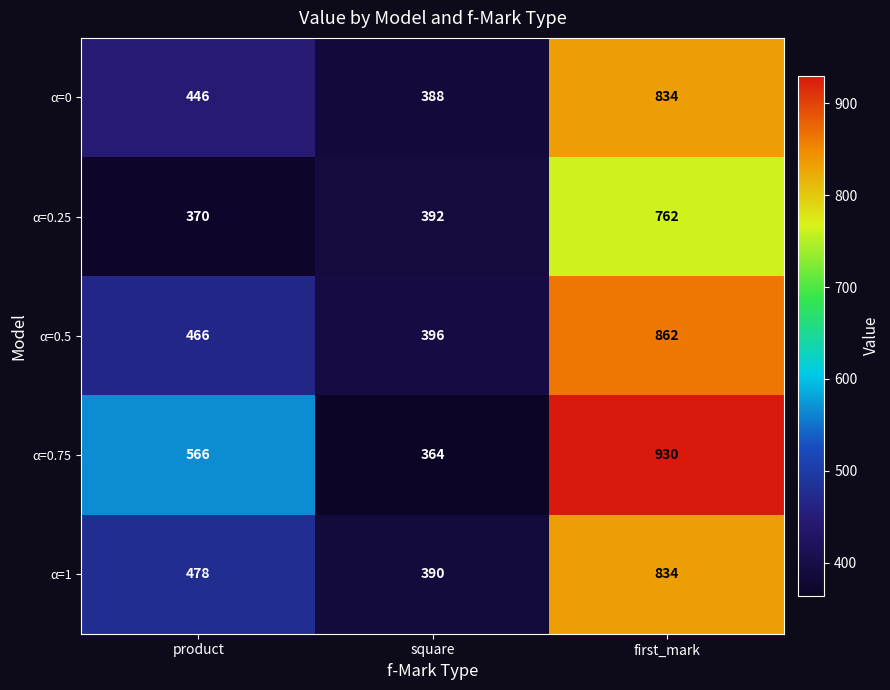

At which category is the sum across all series the highest?

first_mark